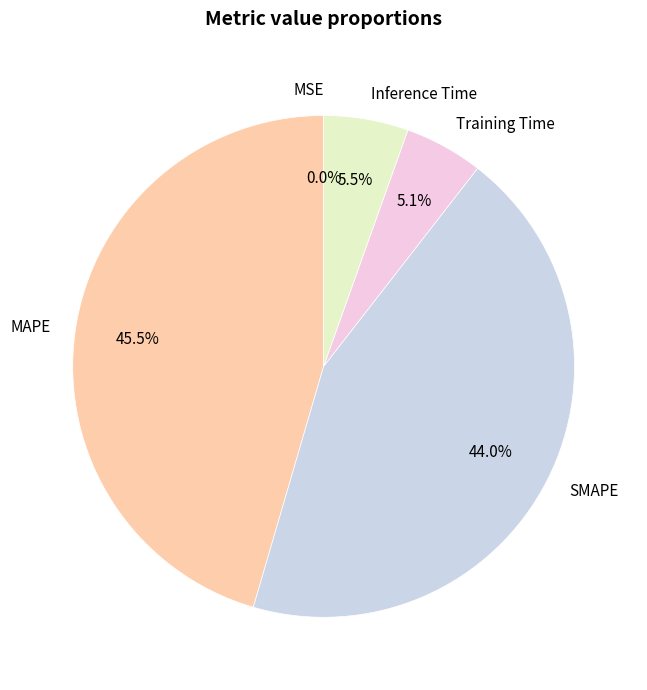

What portion of the pie excludes MAPE?

54.5%